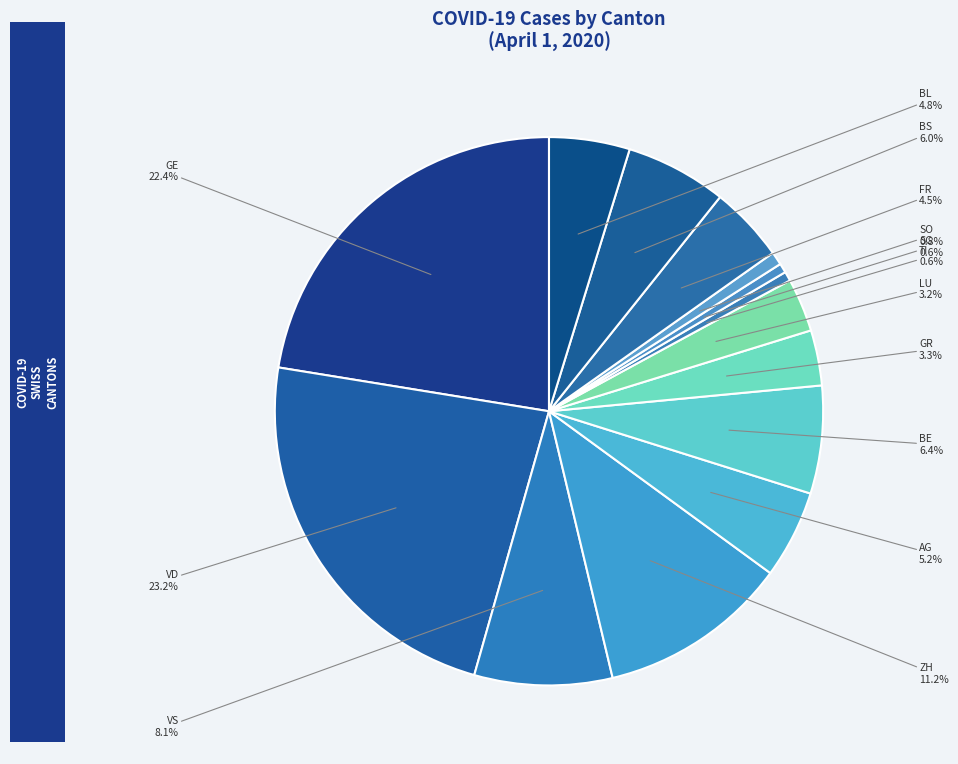

How many segments does this pie chart have?

14